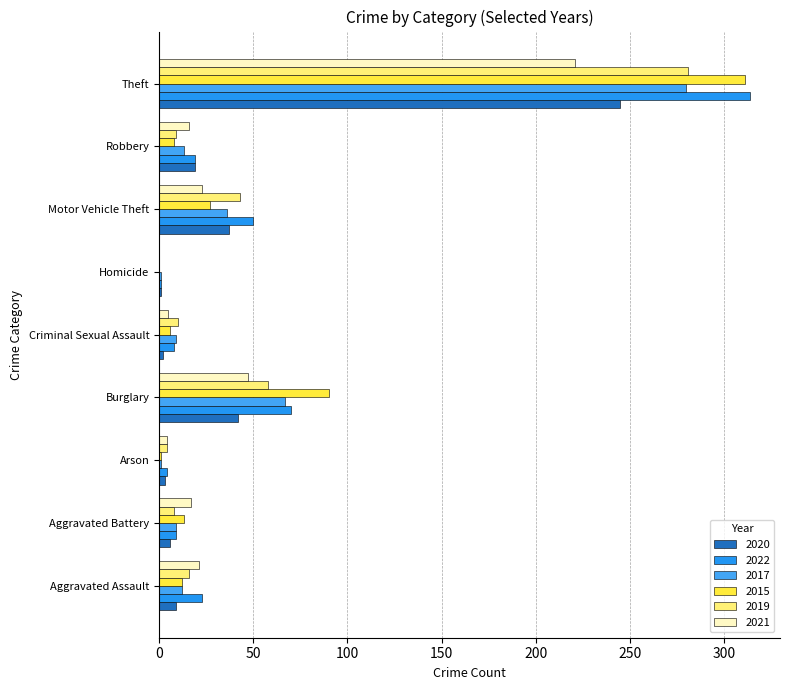

At Motor Vehicle Theft, list the series in order from smallest to largest.

2021, 2015, 2017, 2020, 2019, 2022